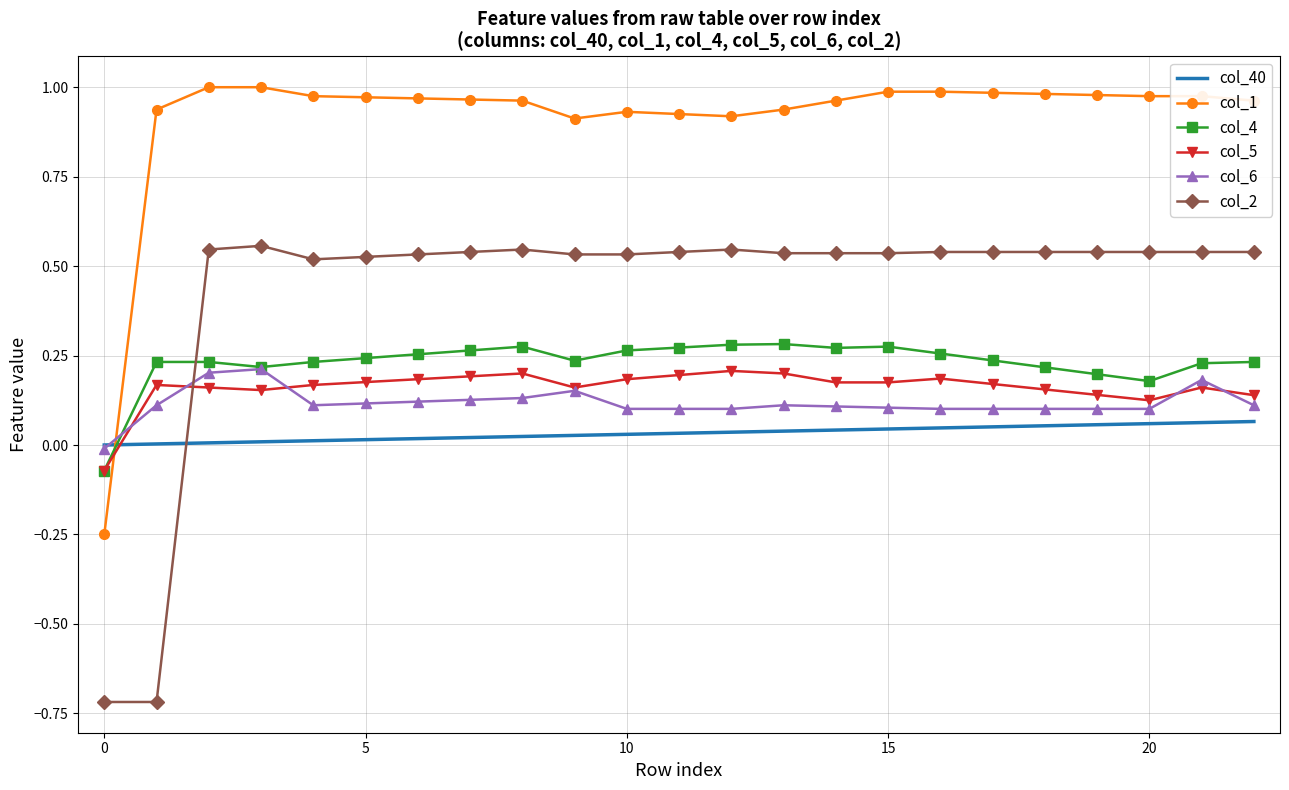

What is the minimum value shown in the chart?

-0.7